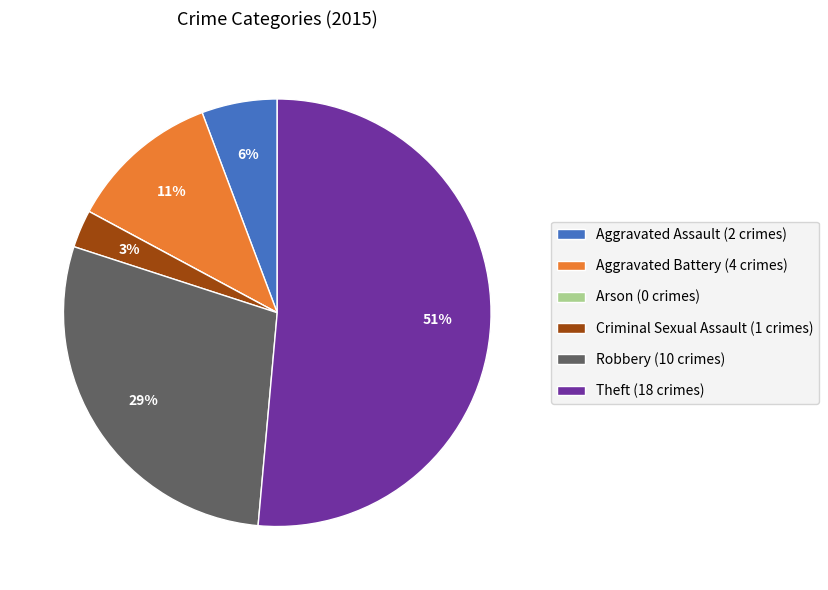

Which category accounts for the majority?

Theft